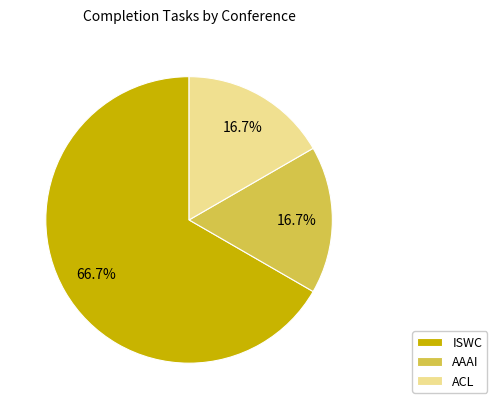

Is it true that ISWC is 67% of the pie?

True